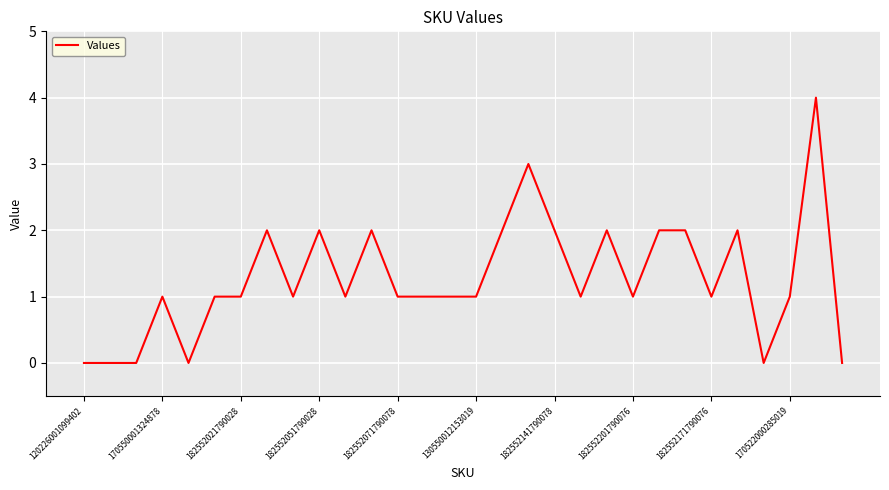

What is the difference between the maximum and minimum values?

4